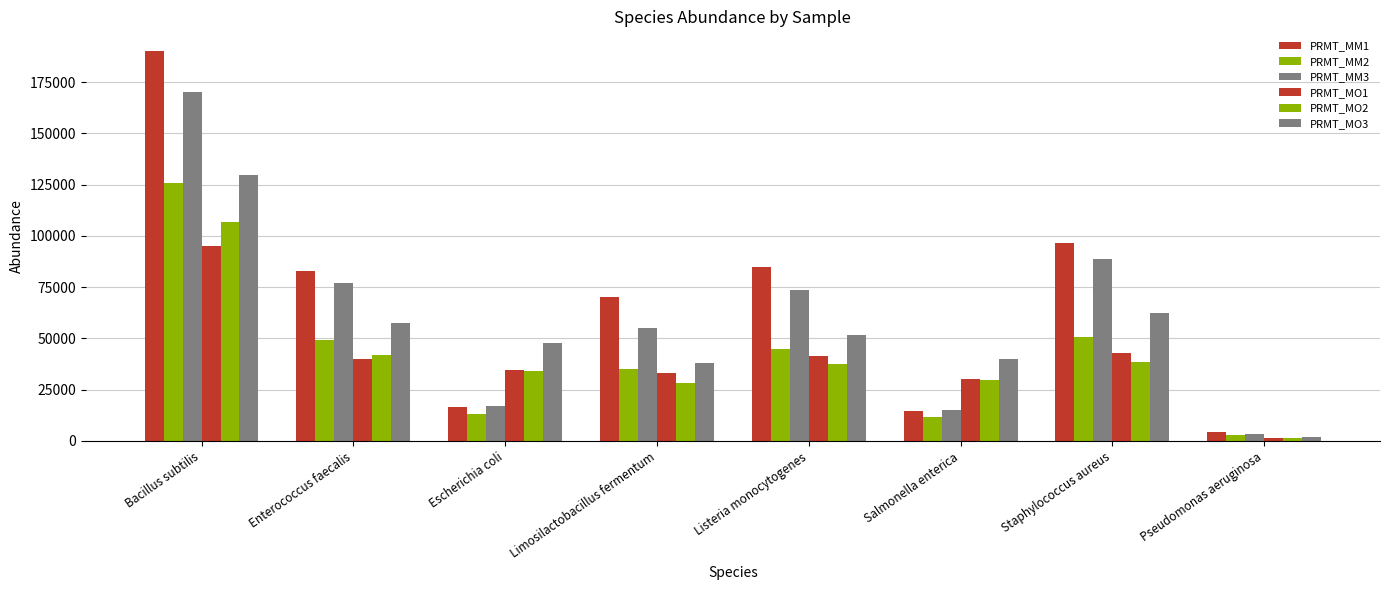

Reading right to left, transcribe all the data shown in this chart.

PRMT_MM1: 4287.7	96379.0	14631.2	84922.7	70006.2	16714.8	82954.6	190196.6
PRMT_MM2: 3004.6	50573.8	11564.9	44986.5	35294.1	13205.8	49424.3	125864.3
PRMT_MM3: 3584.9	88908.1	14941.4	73720.0	55281.4	16969.3	77078.0	169938.1
PRMT_MO1: 1548.7	43054.9	30109.2	41274.5	33292.9	34467.5	40109.3	94998.9
PRMT_MO2: 1451.8	38624.5	29914.1	37731.8	28090.2	33985.4	41726.8	106589.4
PRMT_MO3: 1864.4	62559.8	39783.1	51779.3	38195.8	47544.9	57307.4	129725.2